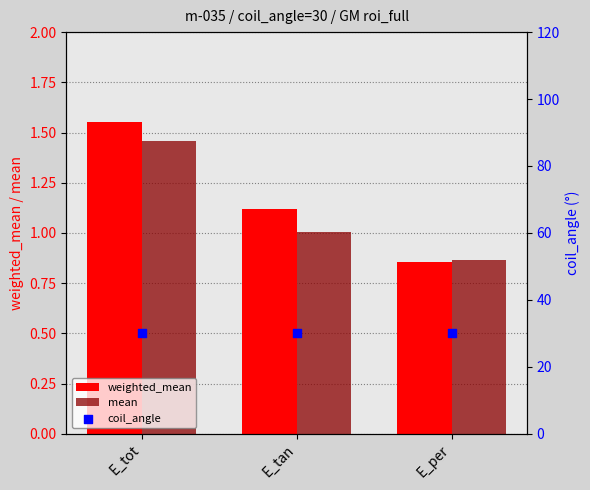

Which series has the largest Y range (max minus min)?

weighted_mean